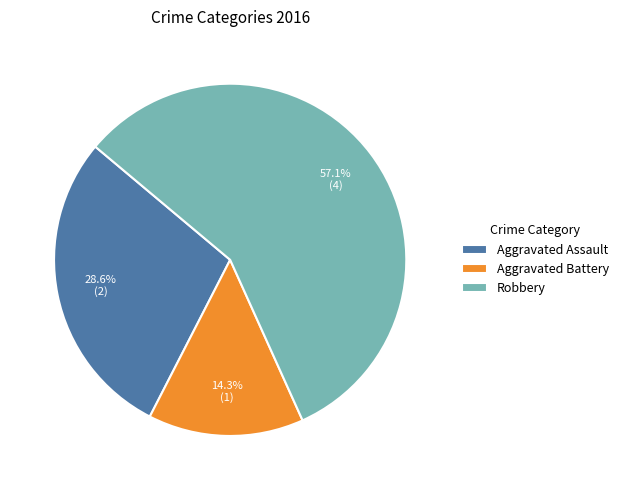

Rank the categories by value from lowest to highest.

Aggravated Battery, Aggravated Assault, Robbery